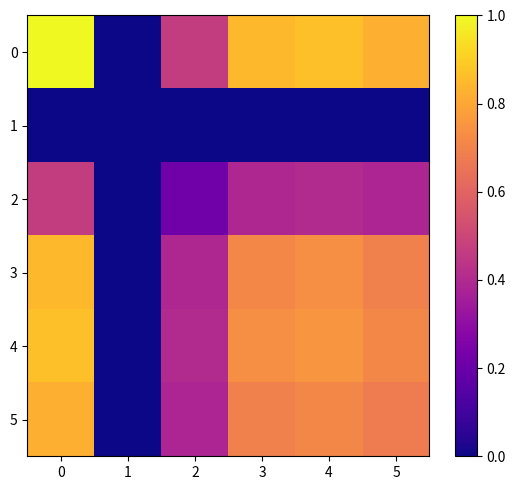

List the series in order of their peak value, highest first.

0, 4, 3, 5, 2, 1